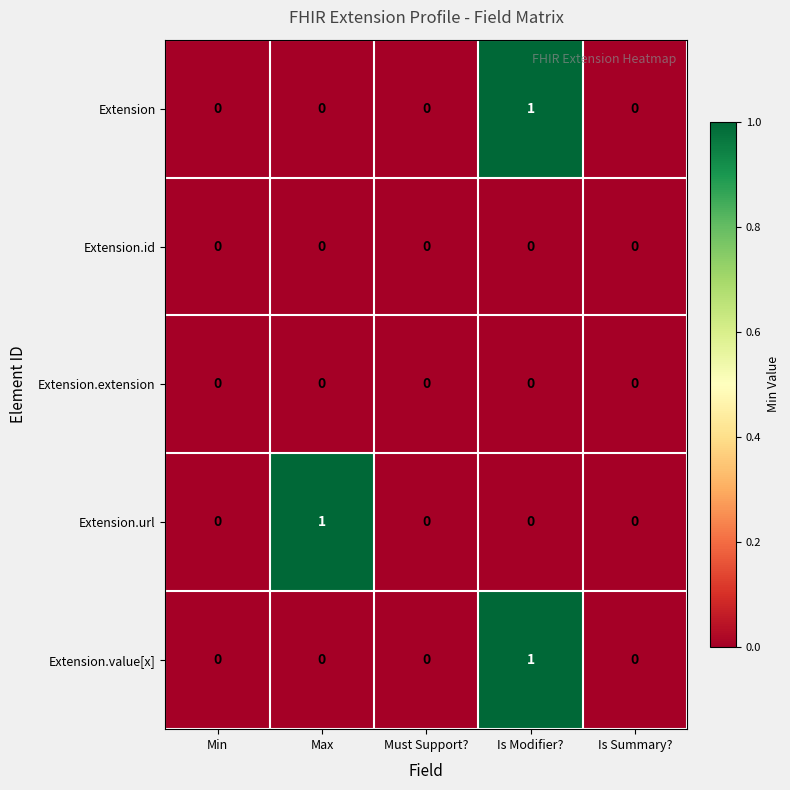

Reading right to left, extract all data points from this chart.

Extension: 0	1	0	0	0
Extension.id: 0	0	0	0	0
Extension.extension: 0	0	0	0	0
Extension.url: 0	0	0	1	0
Extension.value[x]: 0	1	0	0	0